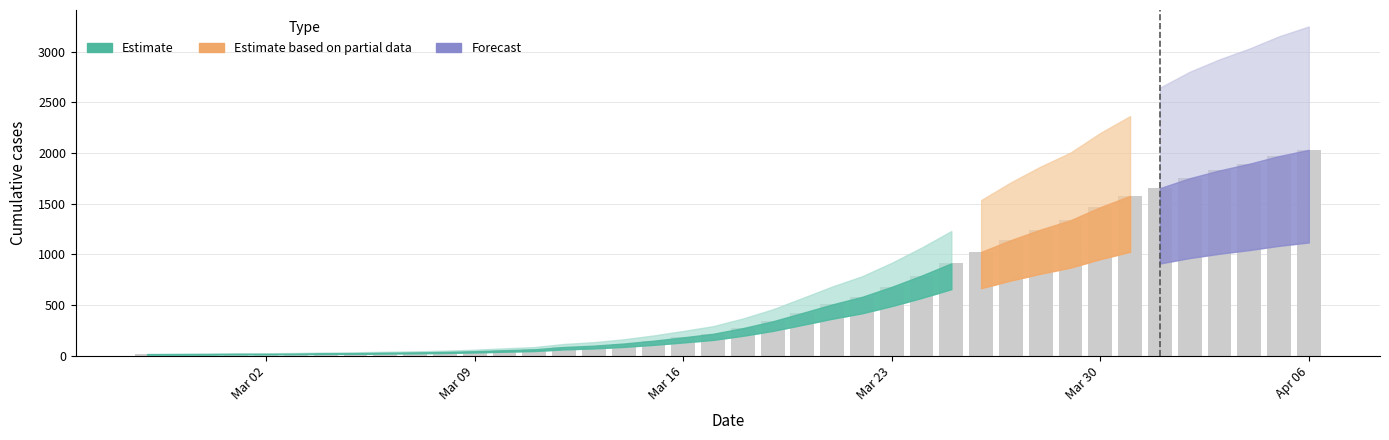

What is the value of the 21st bar from the left?

271